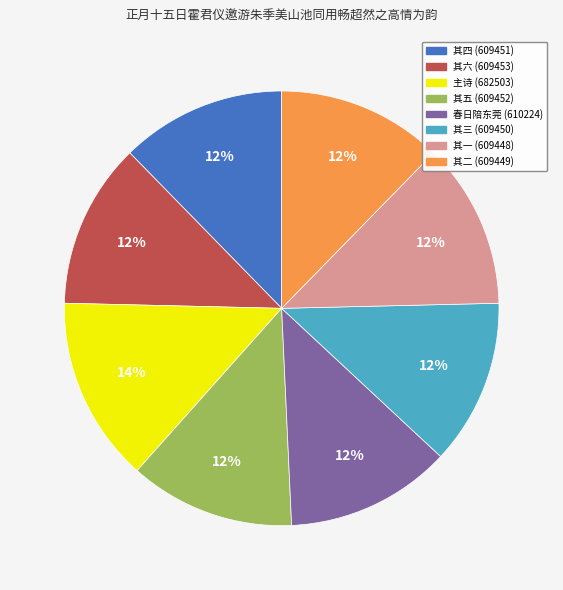

Is it true that 其四 (609451) is 12% of the pie?

True